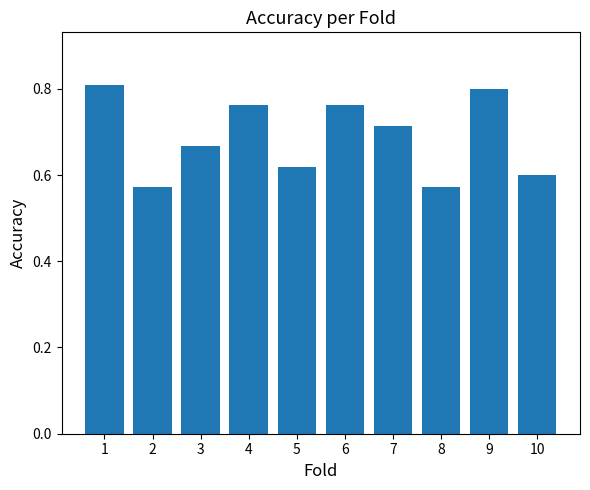

Is it true that the value at 10 is 0.1?

False